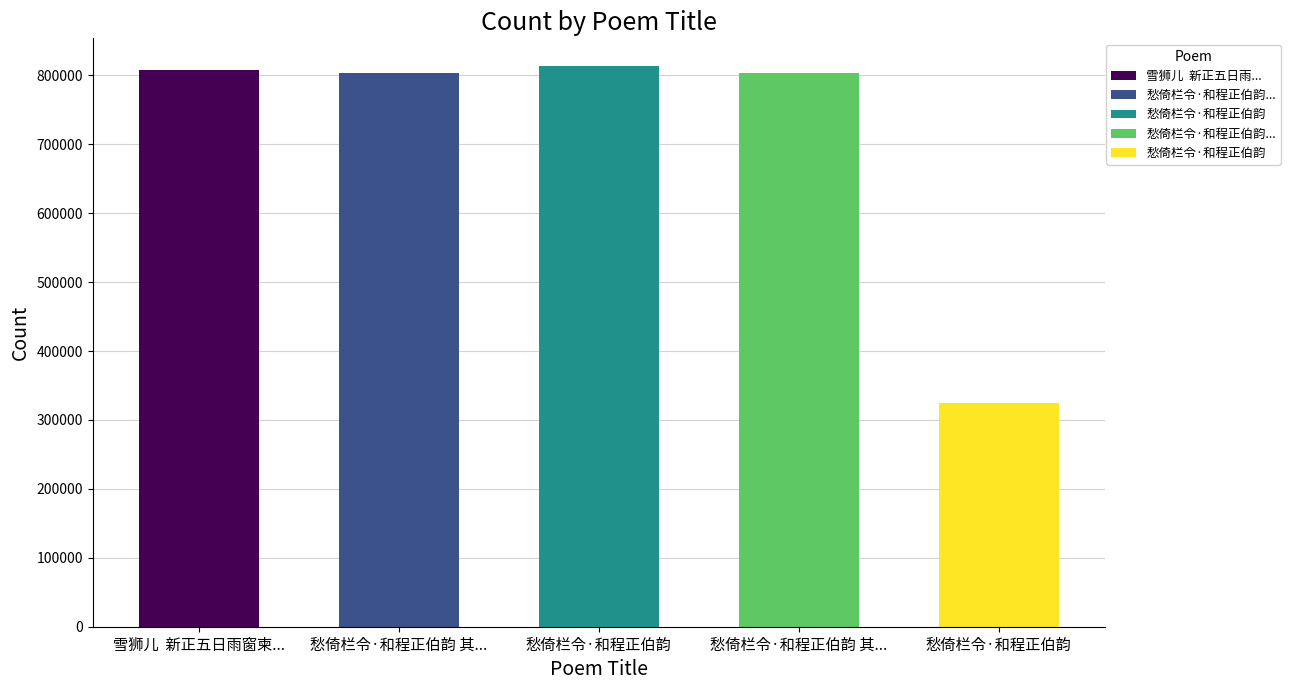

List the labels in order of value, largest first.

愁倚栏令·和程正伯韵, 雪狮儿  新正五日雨窗柬云臣用程正伯韵, 愁倚栏令·和程正伯韵 其二, 愁倚栏令·和程正伯韵 其一, 愁倚栏令·和程正伯韵